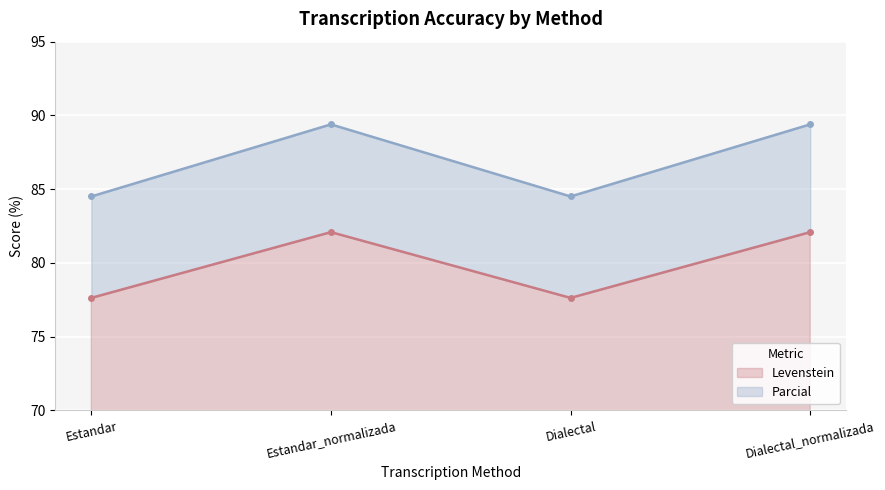

True or false: Levenstein has a value of 82.1 at Dialectal_normalizada.

True